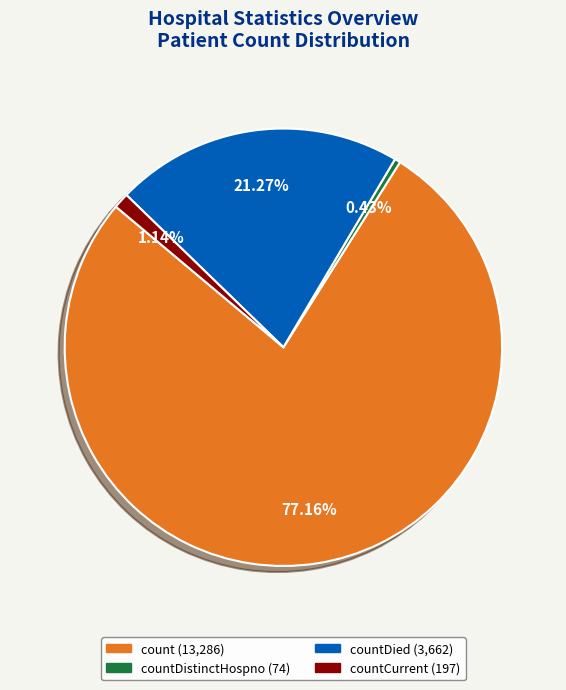

Is there a majority slice in this chart?

Yes